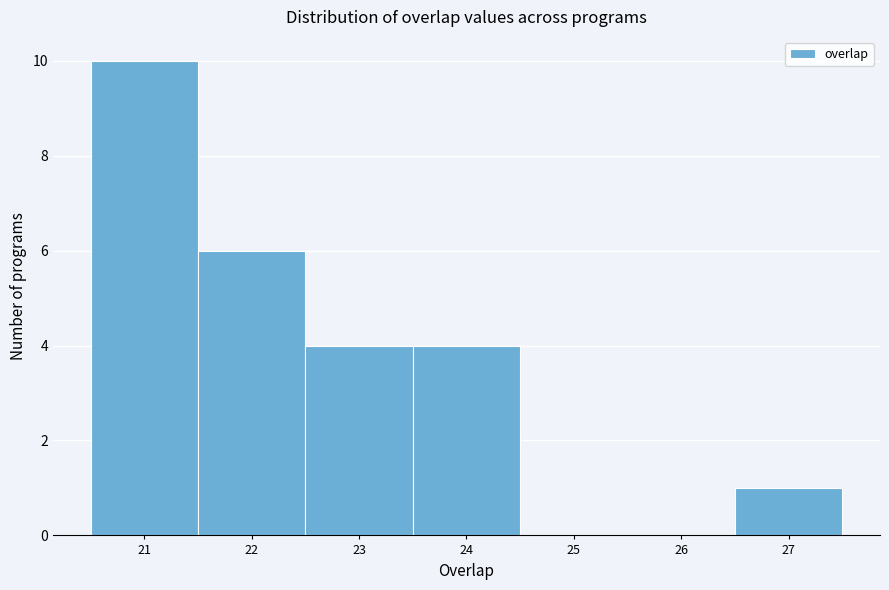

Reading left to right, list every bar in this chart as the range it spans on the x-axis followed by its height. The values are not printed on the chart, so give them approximately, as read against the axis.

20.5 to 21.5: 10
21.5 to 22.5: 6
22.5 to 23.5: 4
23.5 to 24.5: 4
24.5 to 25.5: 0
25.5 to 26.5: 0
26.5 to 27.5: 1